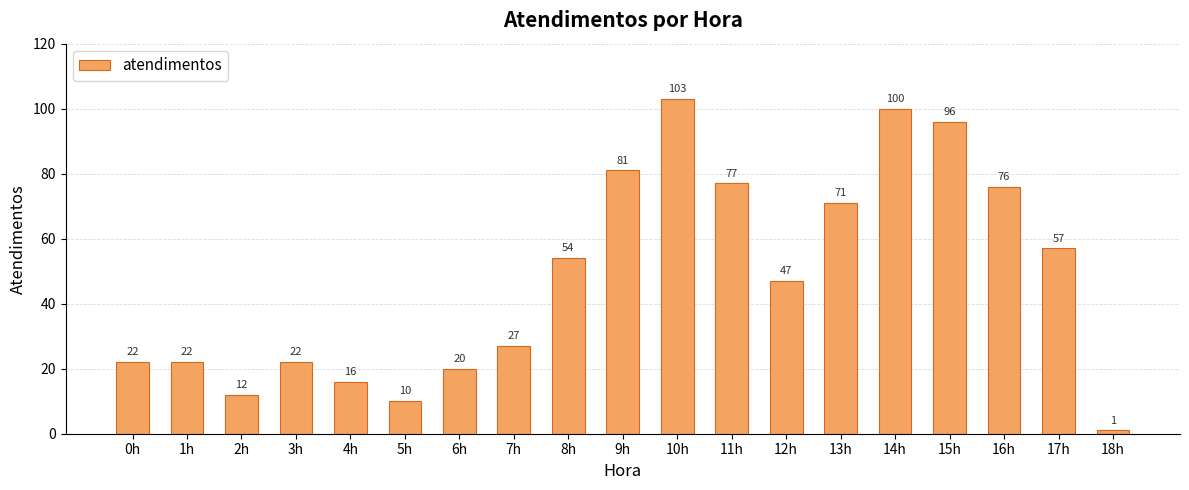

Reading left to right, what are all the values shown in this chart?

0h=22	1h=22	2h=12	3h=22	4h=16	5h=10	6h=20	7h=27	8h=54	9h=81	10h=103	11h=77	12h=47	13h=71	14h=100	15h=96	16h=76	17h=57	18h=1